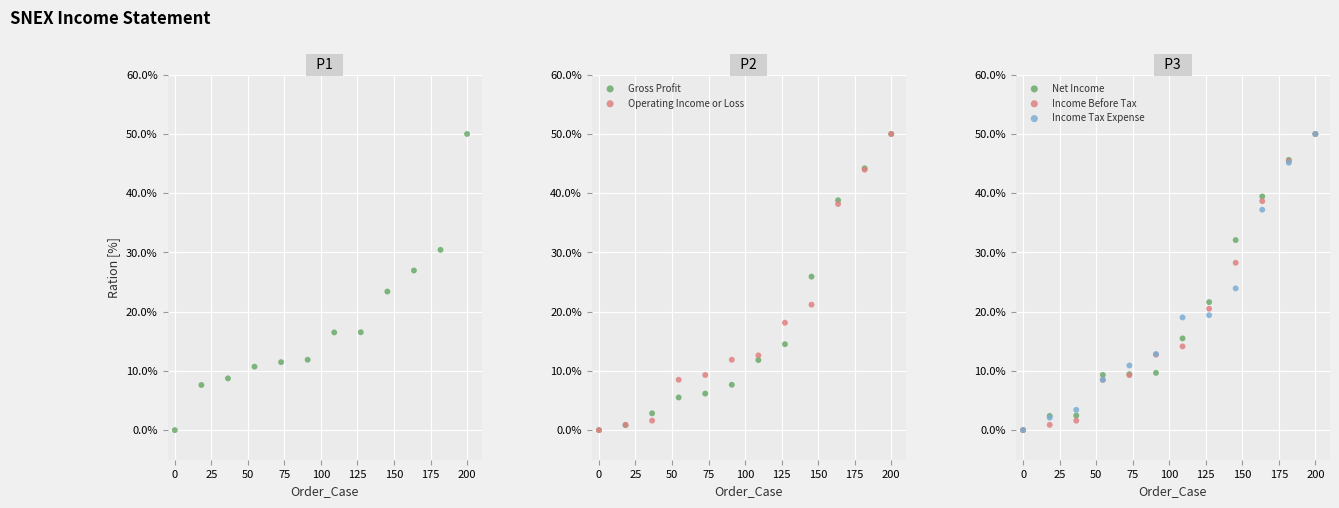

Which series contains the lowest Y value?

Total Revenue